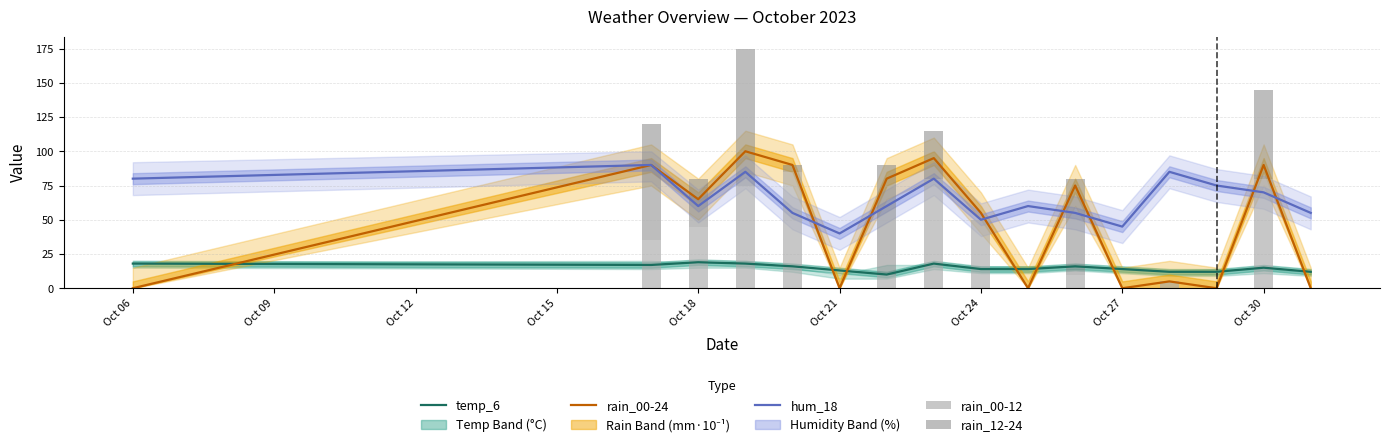

True or false: temp_6 and hum_18 cross at least once.

False